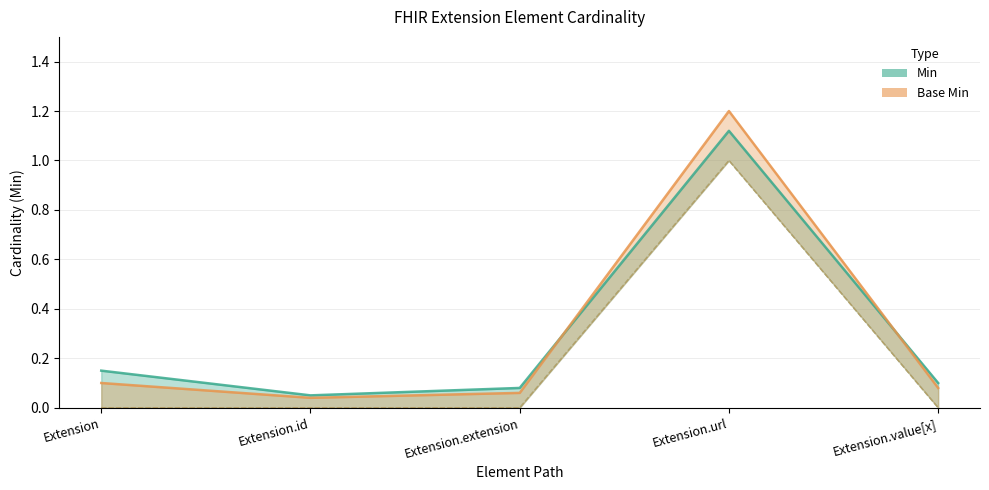

List the series in order of their peak value, highest first.

Base Min, Min